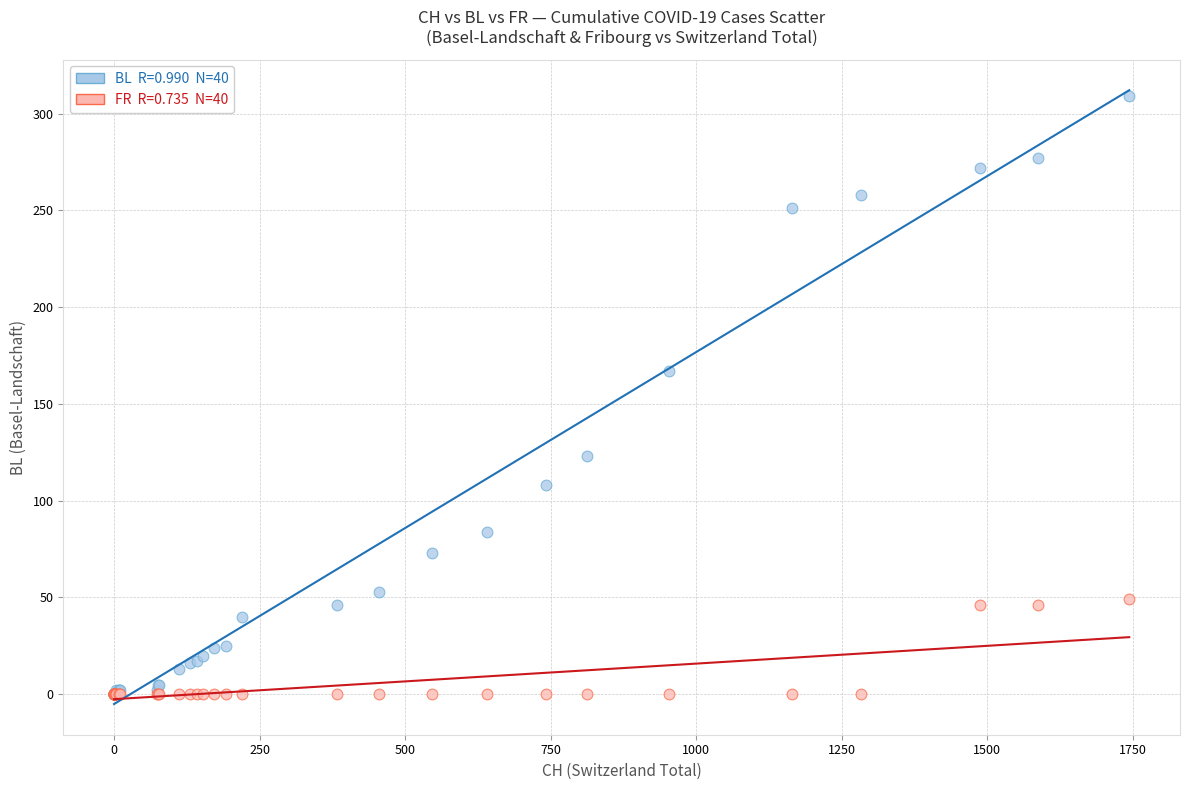

Across all series, what Y value is closest to 154?

167